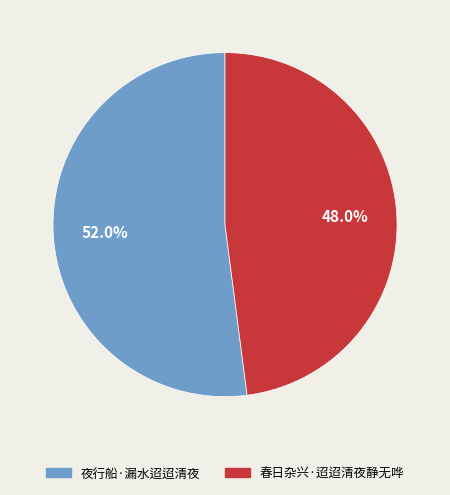

Rank the categories by value from highest to lowest.

夜行船·漏水迢迢清夜, 春日杂兴·迢迢清夜静无哗